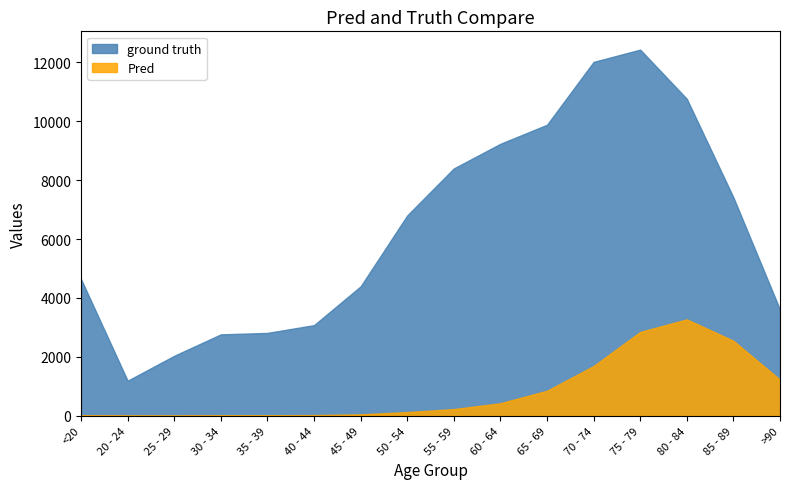

How many values in the ground truth series exceed 6803?

7